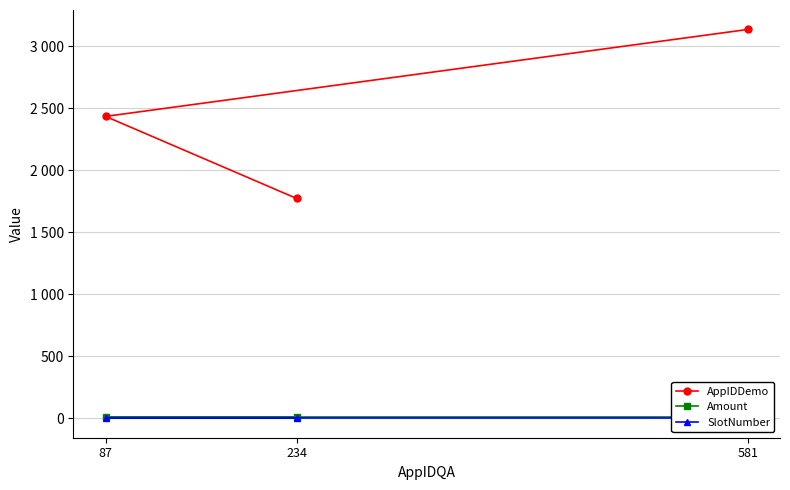

Reading right to left, transcribe all the data shown in this chart.

AppIDDemo: 581=3136.0	87=2435.0	234=1773.0
Amount: 581=10.5	87=10.5	234=10.5
SlotNumber: 581=1.0	87=1.0	234=1.0